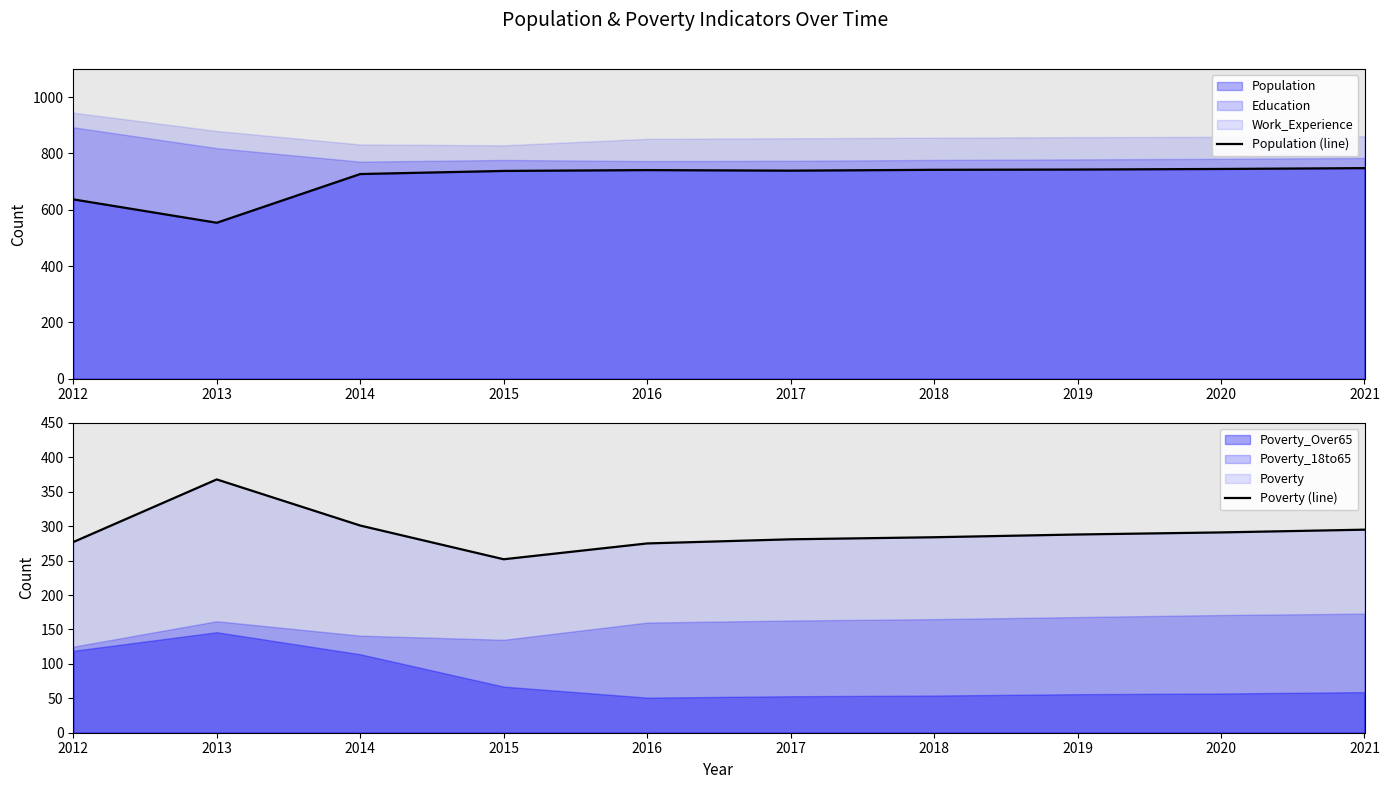

Between 2015 and 2016, which is larger?

2016